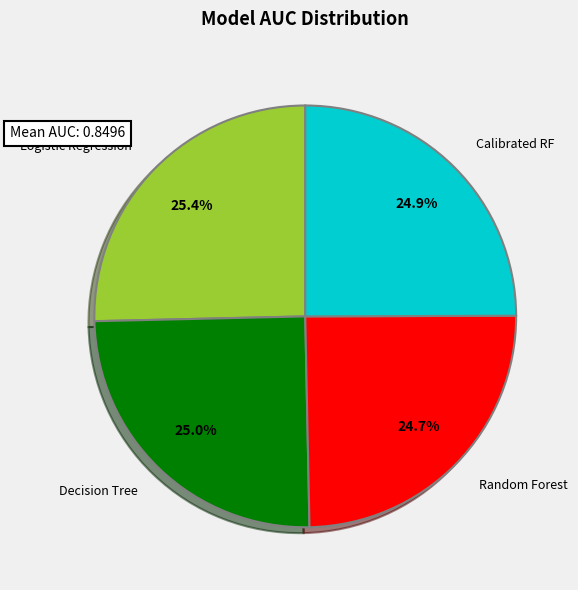

Is there a majority slice in this chart?

No